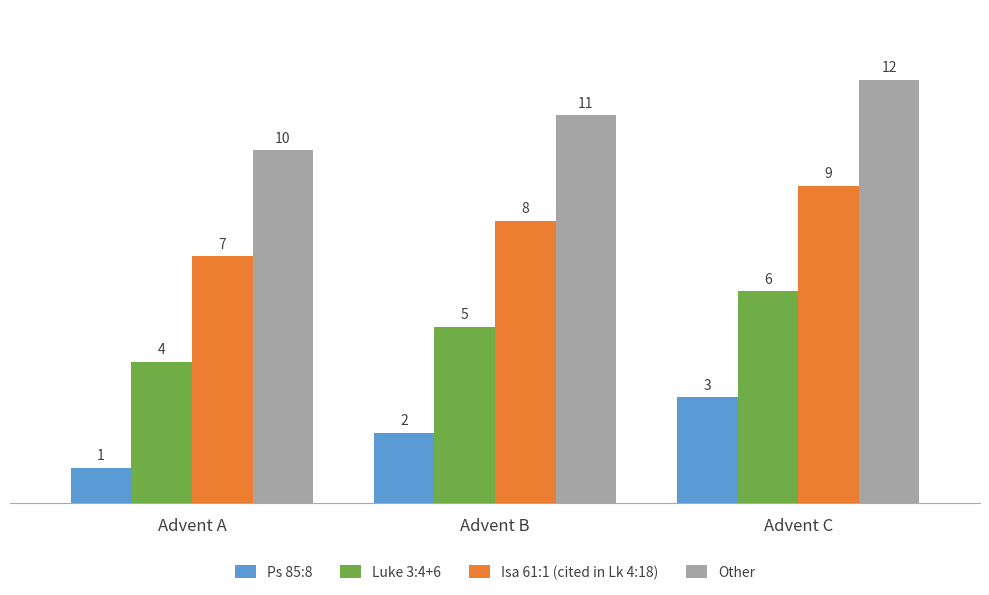

List the series in order of their peak value, lowest first.

Ps 85:8, Luke 3:4+6, Isa 61:1 (cited in Lk 4:18), Other